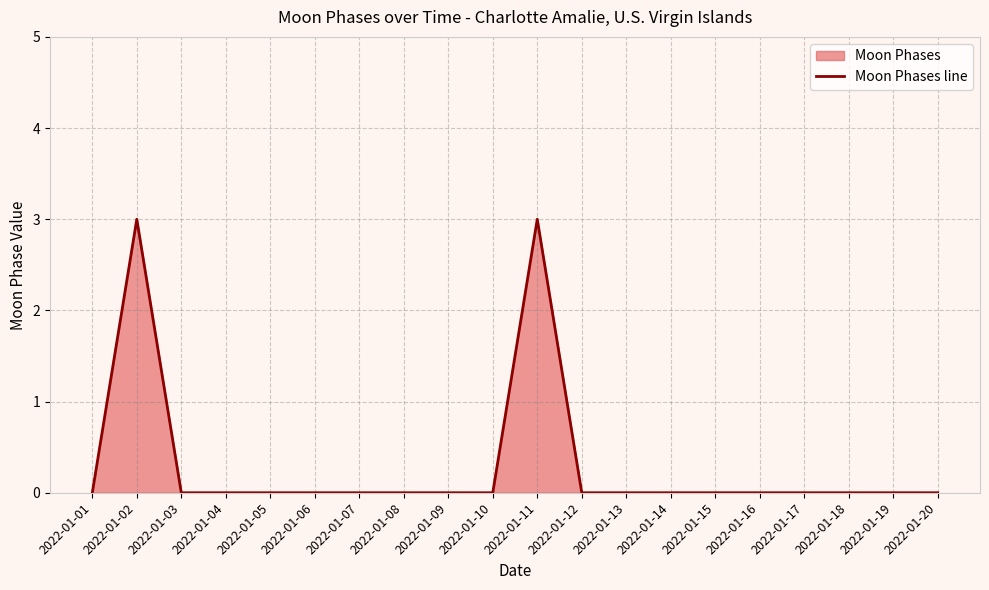

Which label corresponds to the largest value in the chart?

2022-01-02